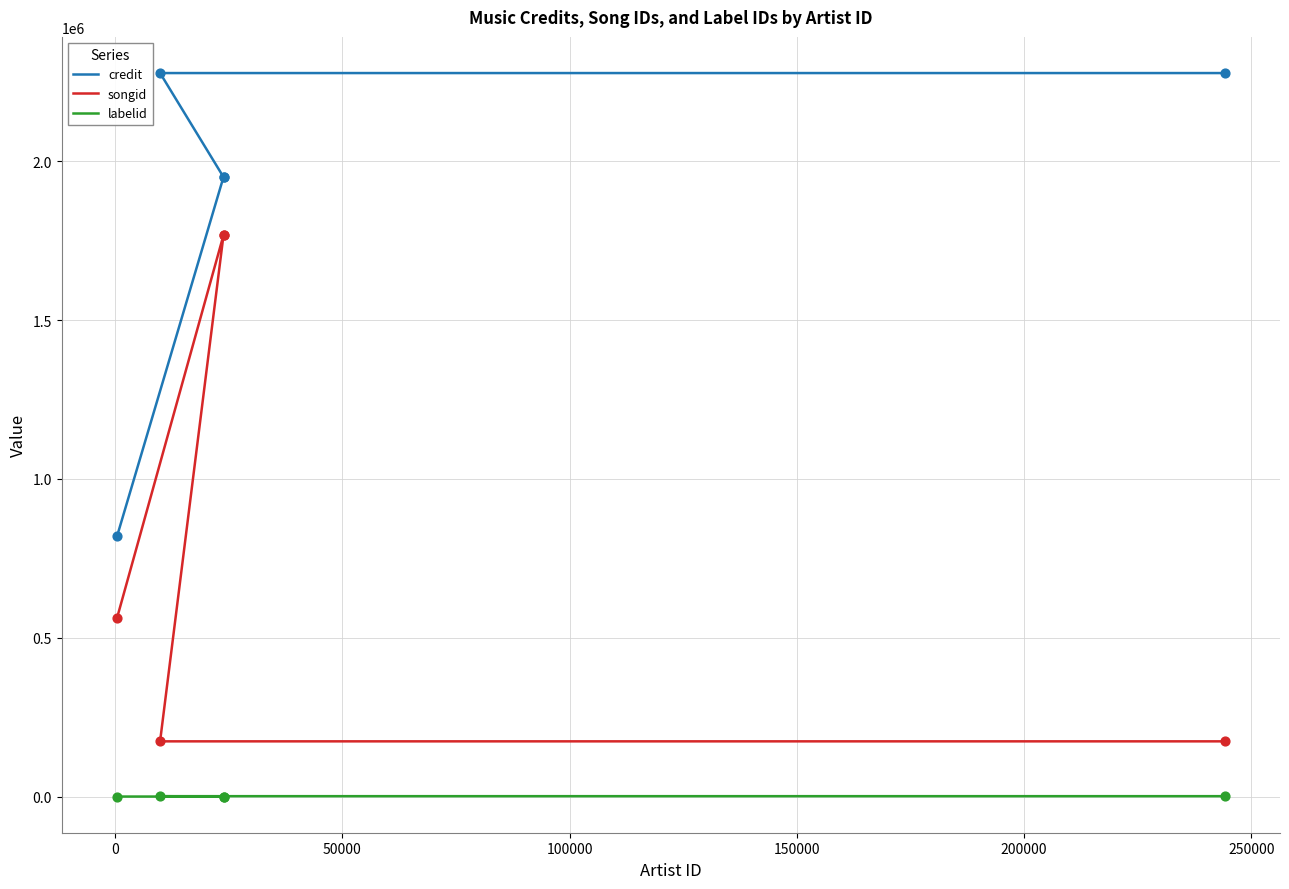

Which series reaches the maximum Y coordinate?

credit